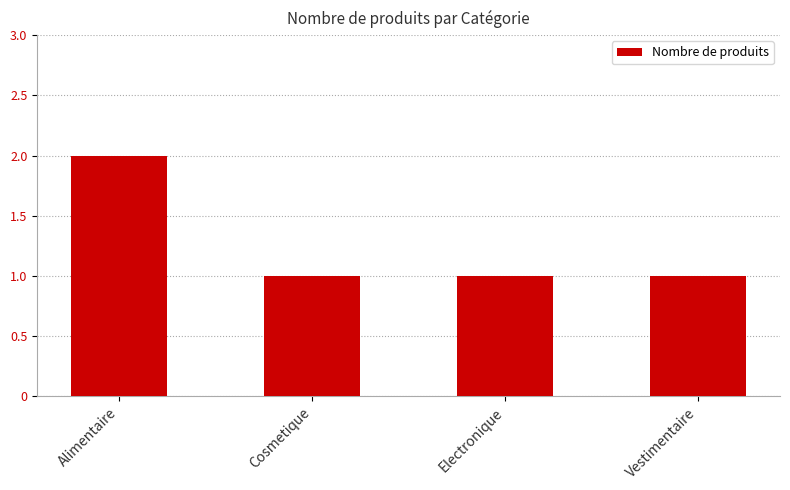

True or false: the data shows 0 at Cosmetique.

False